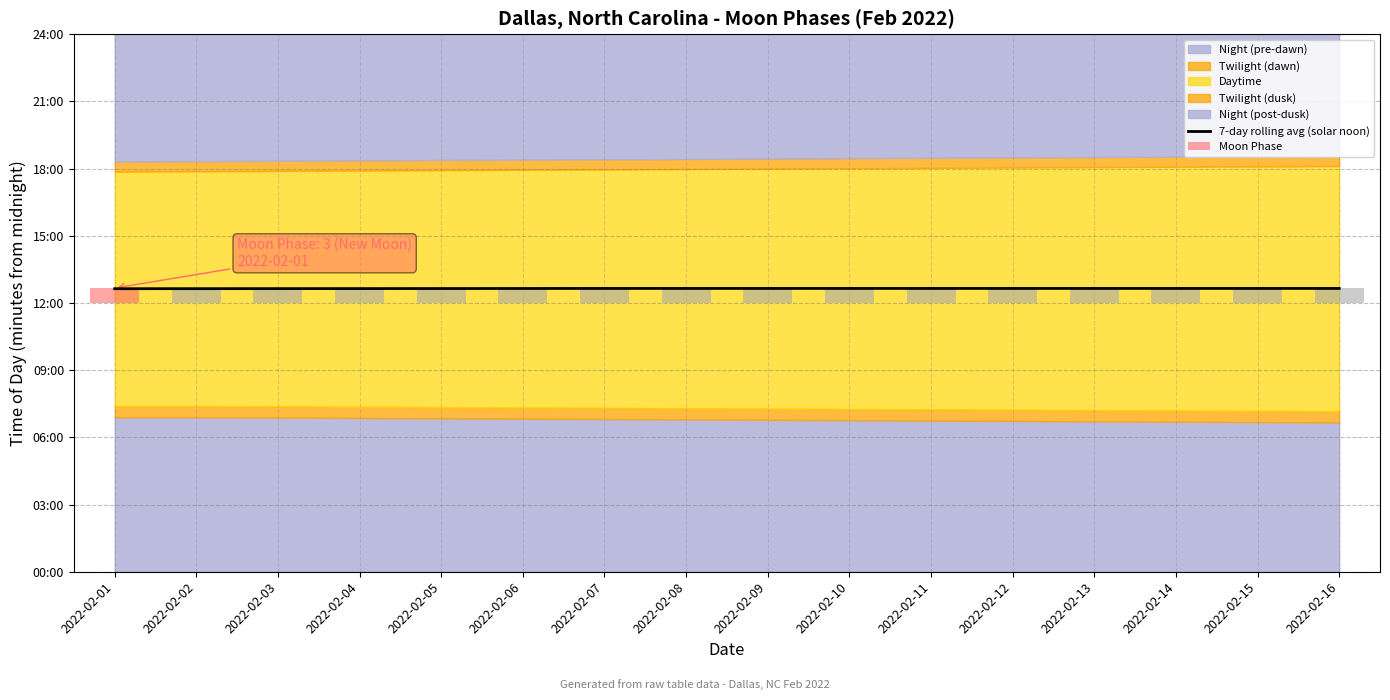

Rank the categories by value from lowest to highest.

2022-02-01, 2022-02-02, 2022-02-03, 2022-02-04, 2022-02-05, 2022-02-06, 2022-02-07, 2022-02-08, 2022-02-09, 2022-02-10, 2022-02-11, 2022-02-12, 2022-02-13, 2022-02-14, 2022-02-15, 2022-02-16